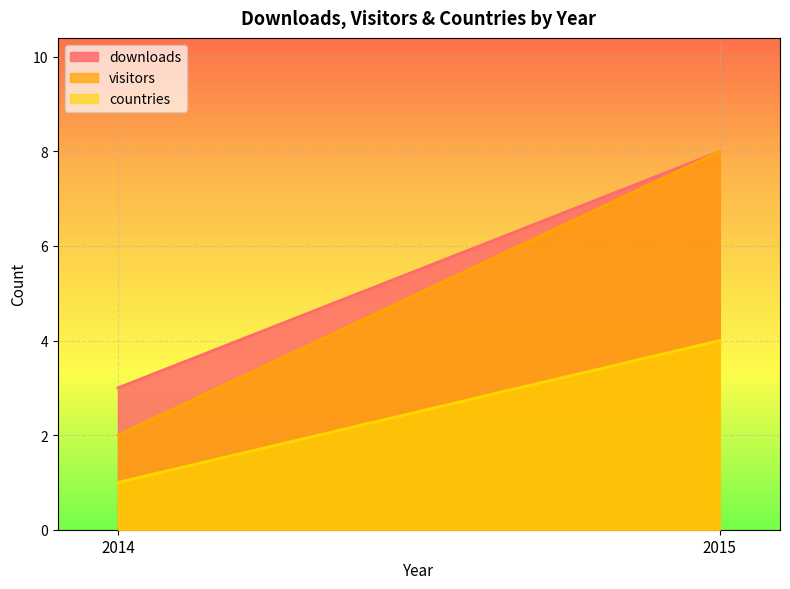

True or false: countries has a value of 4 at 2015.

True